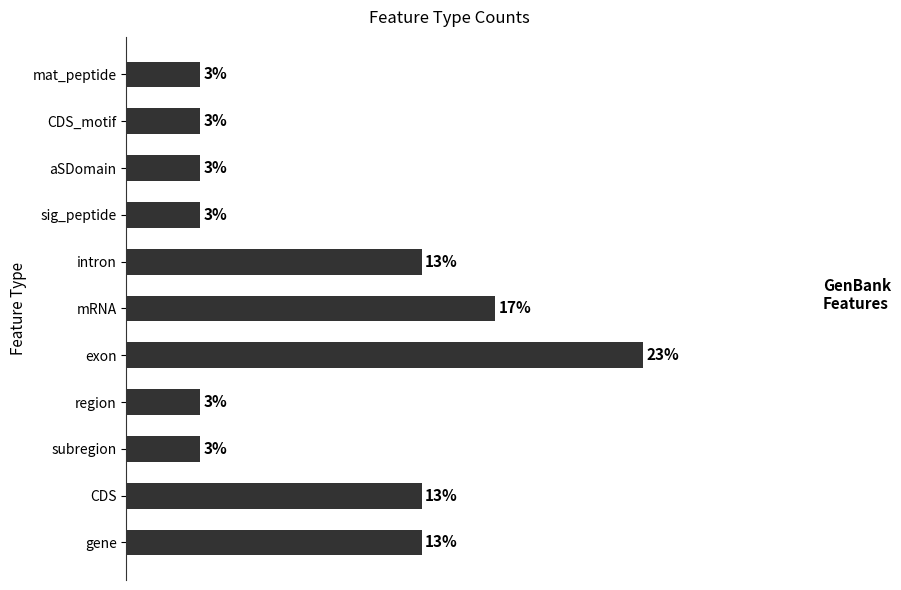

Are the bars horizontal?

Yes